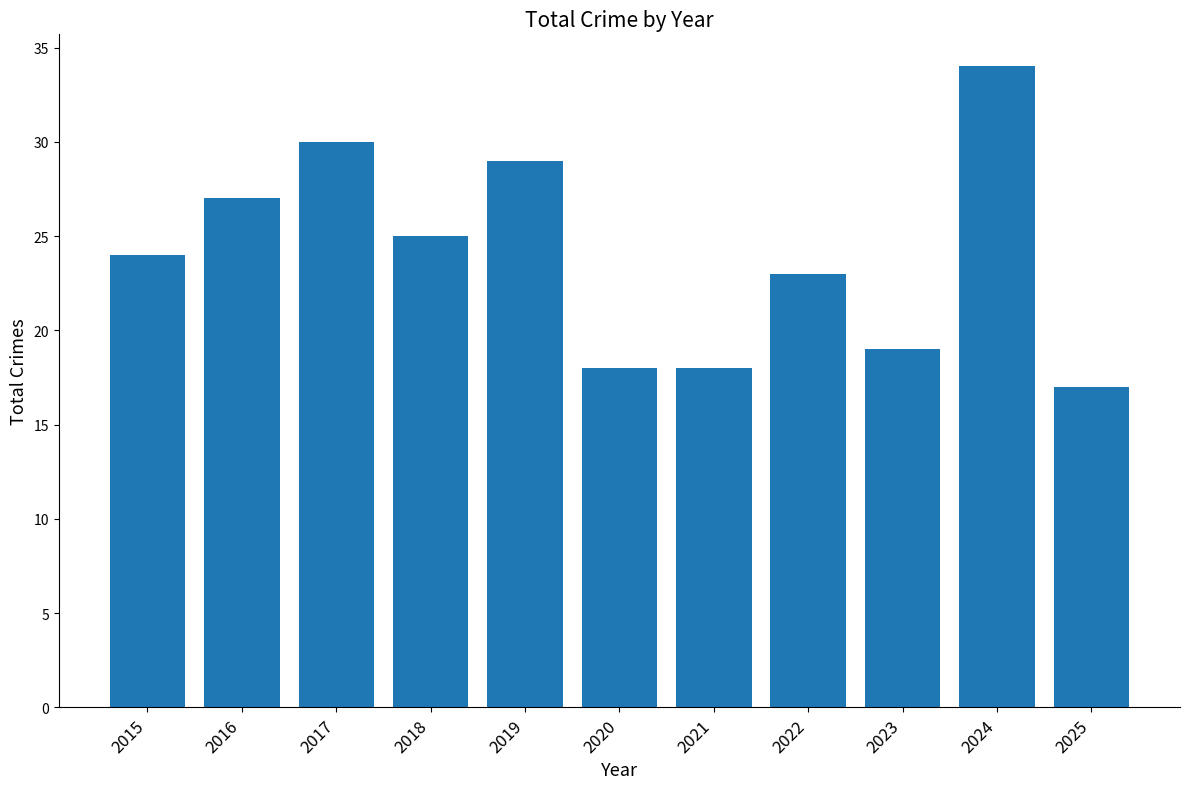

True or false: the data shows 42 at 2015.

False